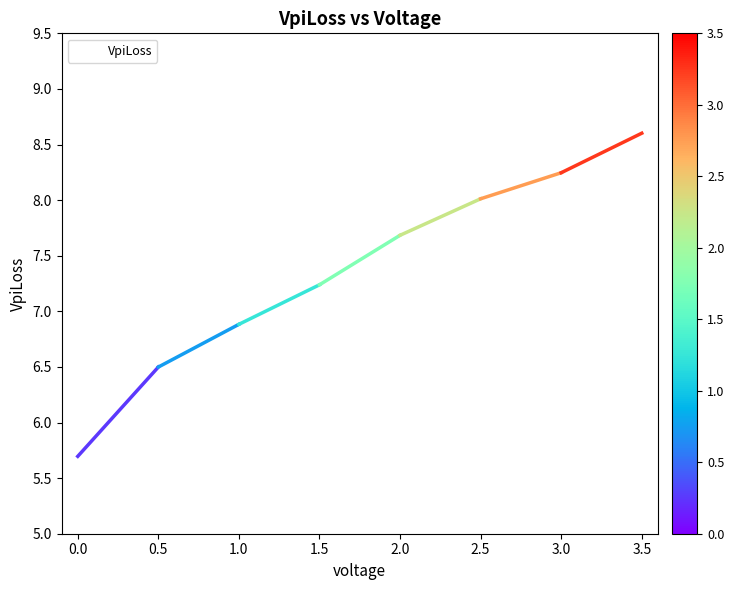

What is the approximate value at 1.5?

7.2